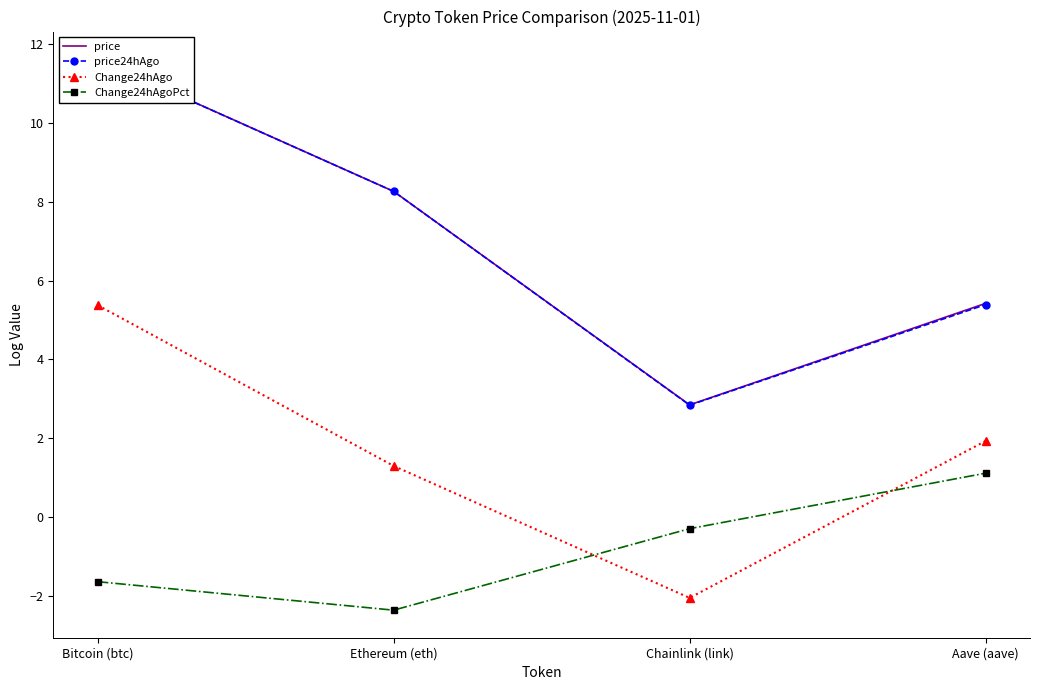

Rank the series at Ethereum (eth) from lowest to highest value.

Change24hAgoPct, Change24hAgo, price24hAgo, price